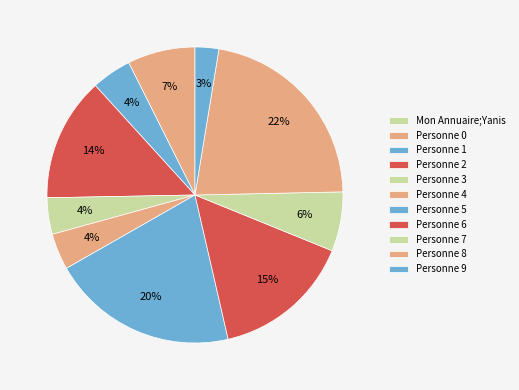

Count the number of slices in the pie.

11